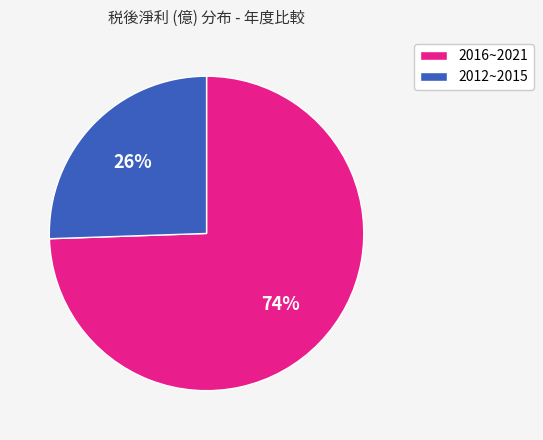

Count the number of slices in the pie.

2